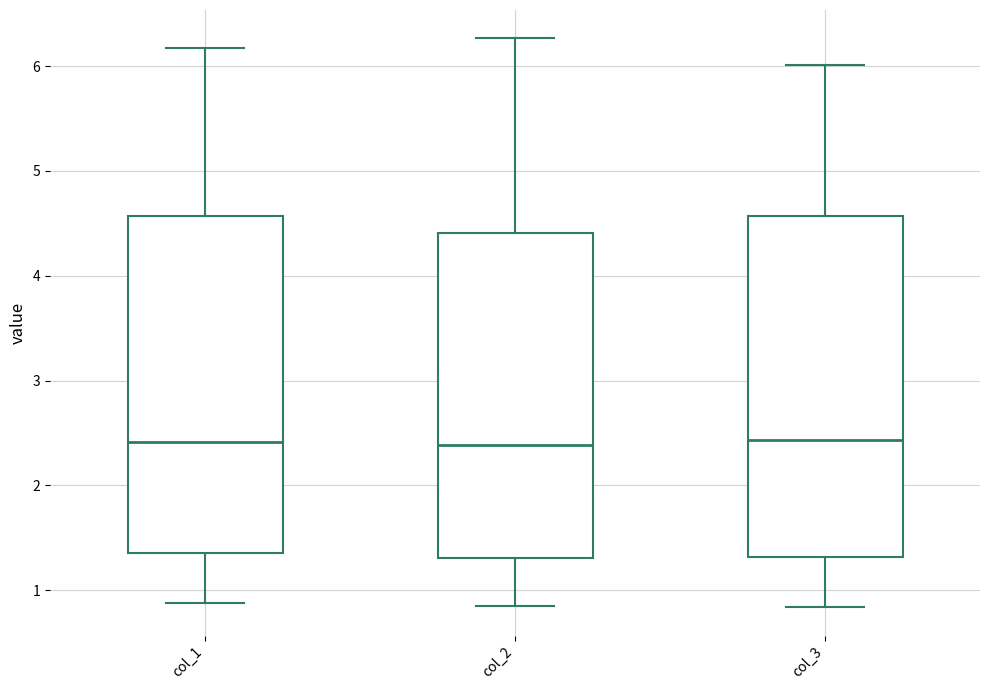

Where does the upper whisker of the box for col_1 end on the y-axis? The values are not printed on the chart, so give them approximately, as read against the axis.

6.2